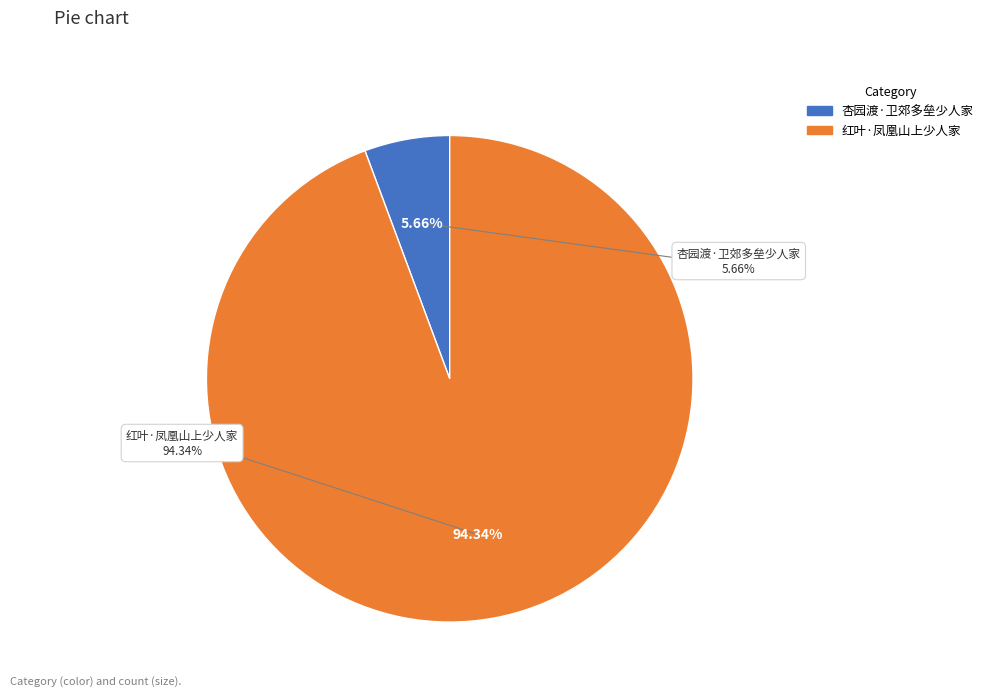

Rank the categories by value from highest to lowest.

红叶·凤凰山上少人家, 杏园渡·卫郊多垒少人家